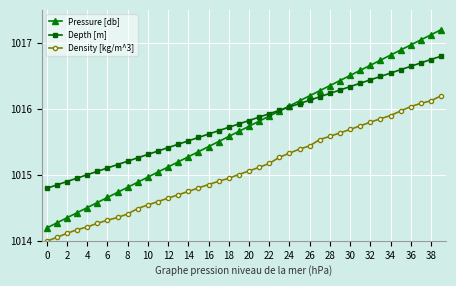

List the series in order of their peak value, highest first.

Pressure [db], Depth [m], Density [kg/m^3]